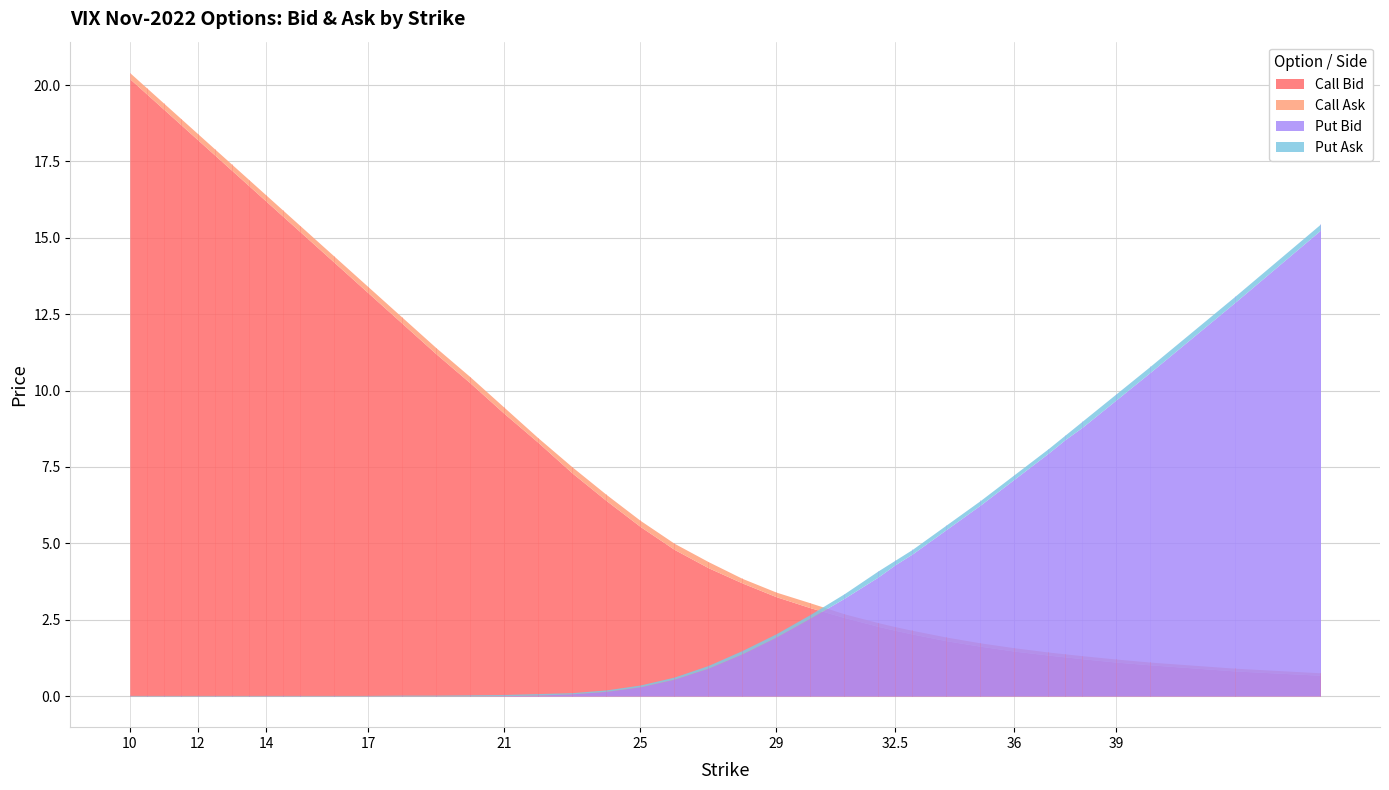

Rank the categories by Call Bid value from highest to lowest.

10, 10.5, 11, 11.5, 12, 12.5, 13, 13.5, 14, 14.5, 15, 16, 17, 18, 19, 20, 21, 22, 23, 24, 25, 26, 27, 28, 29, 30, 31, 32, 32.5, 33, 34, 35, 36, 37, 37.5, 38, 39, 40, 42.5, 45